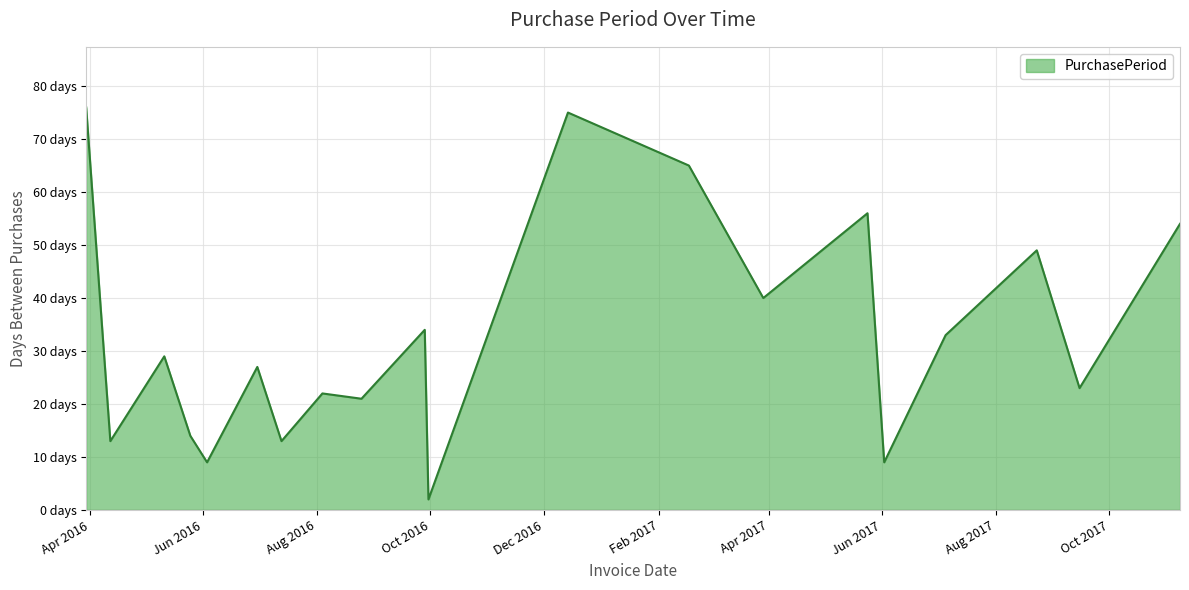

Is this an area chart (filled region under the line)?

Yes